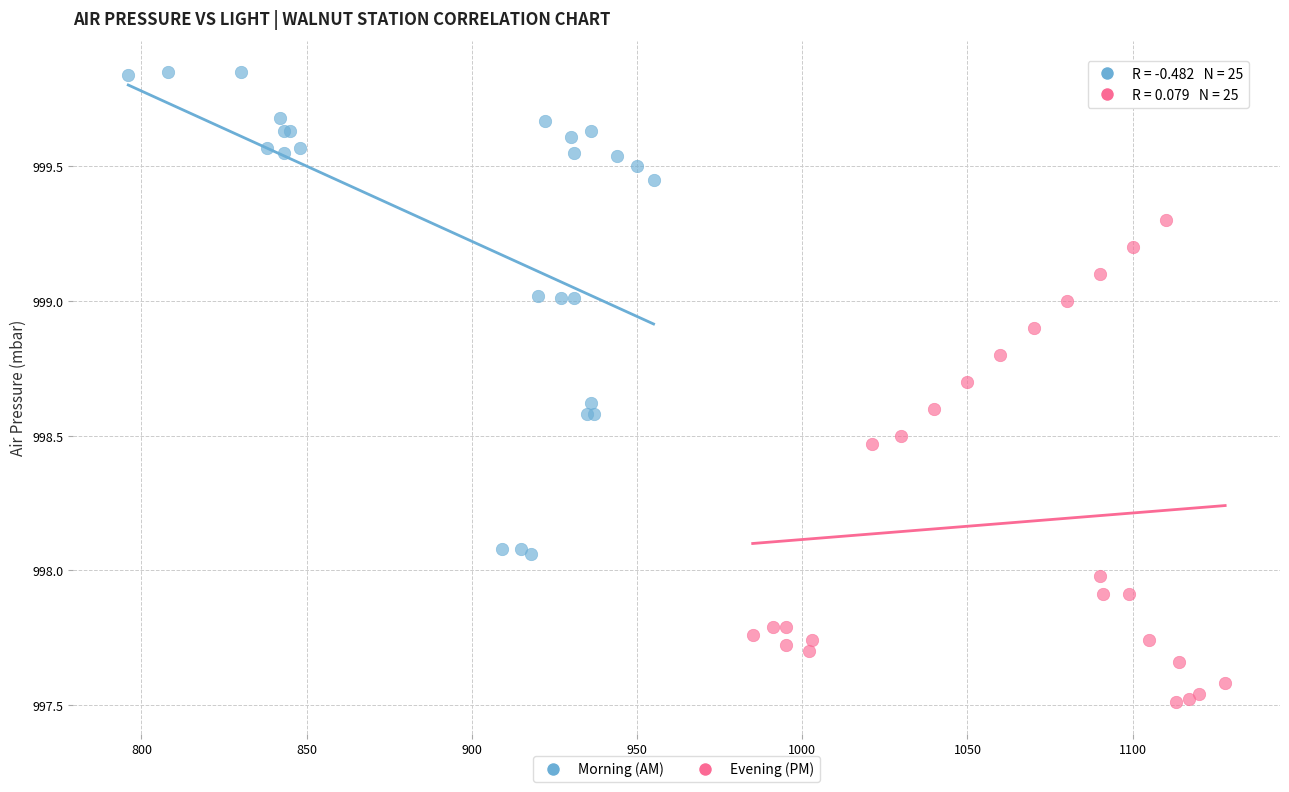

Which series contains the lowest Y value?

Evening (PM)